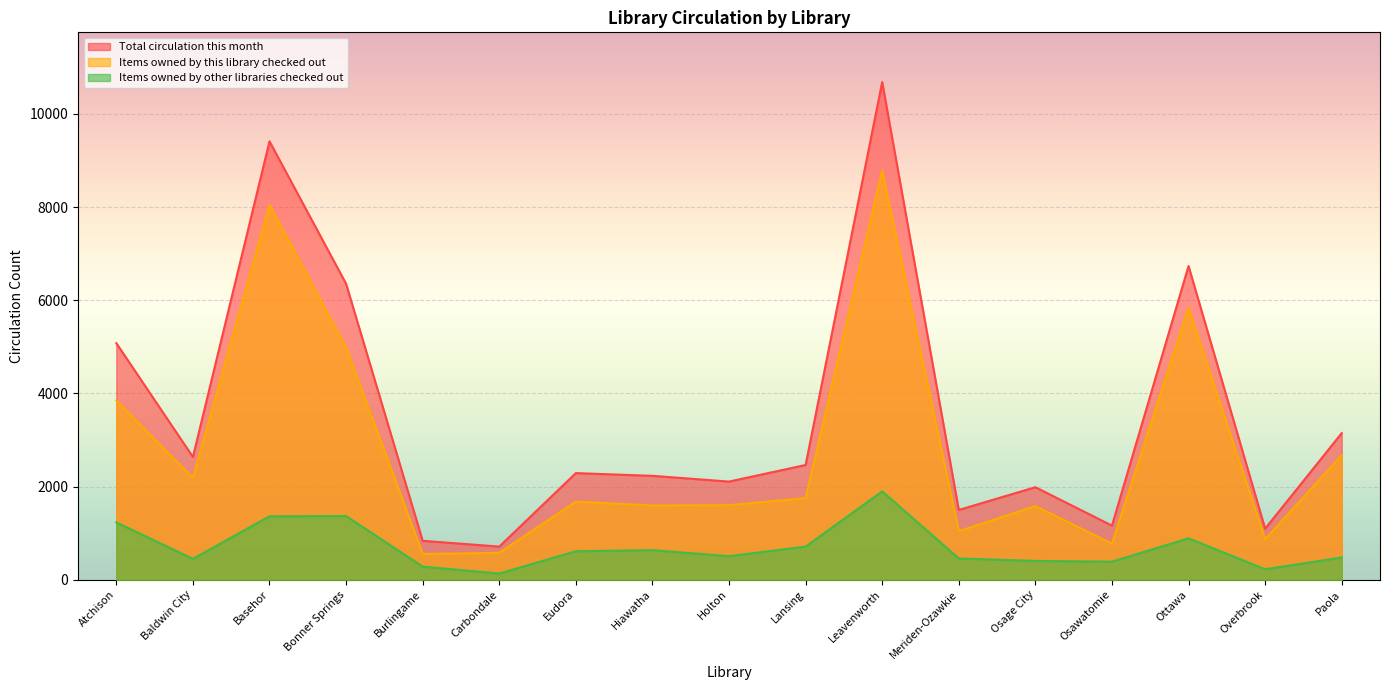

What is the total value across all series at Overbrook?

2192